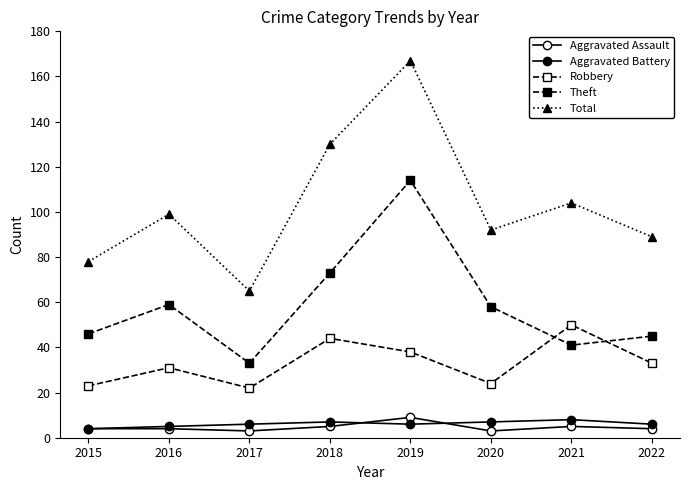

Count the number of categories in the chart.

8